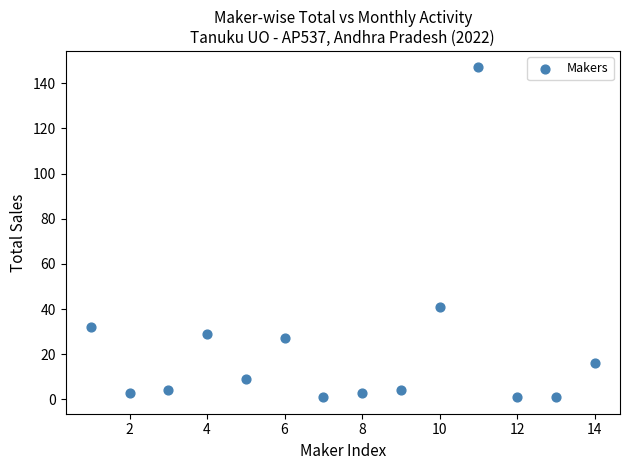

What is the range of X values (max minus min)?

13